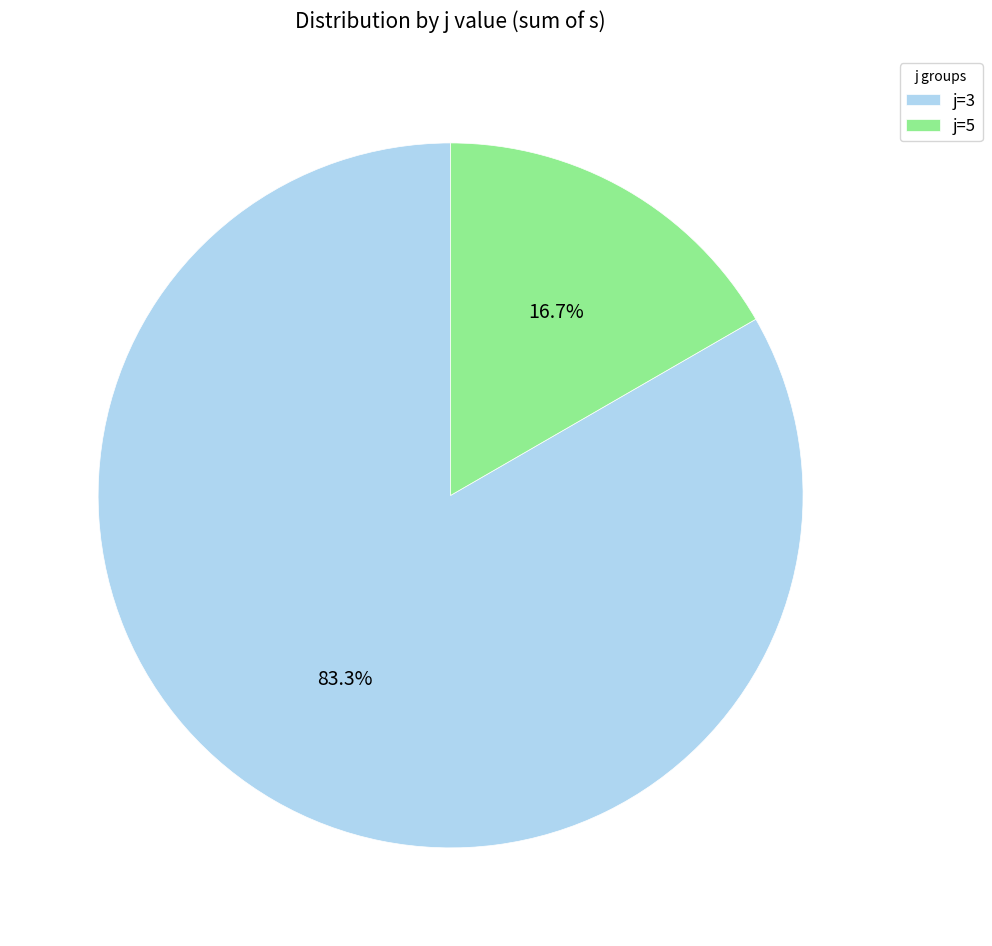

Rank the categories by value from highest to lowest.

j=3, j=5